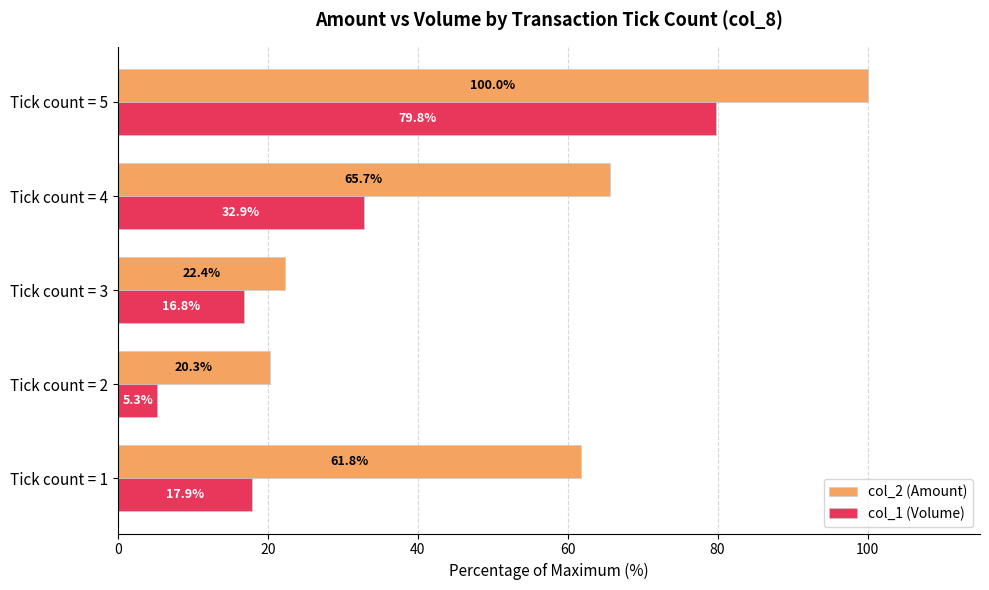

Which series has the largest total across all categories?

col_2 (Amount)